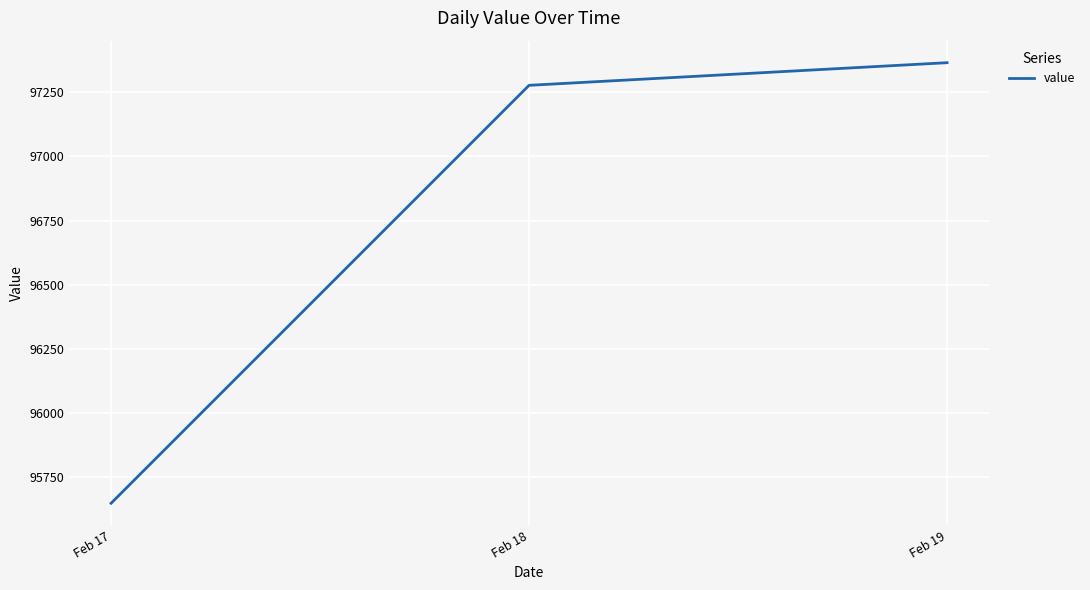

What is the ratio of the value at Feb 18 to the value at Feb 19?

1.0